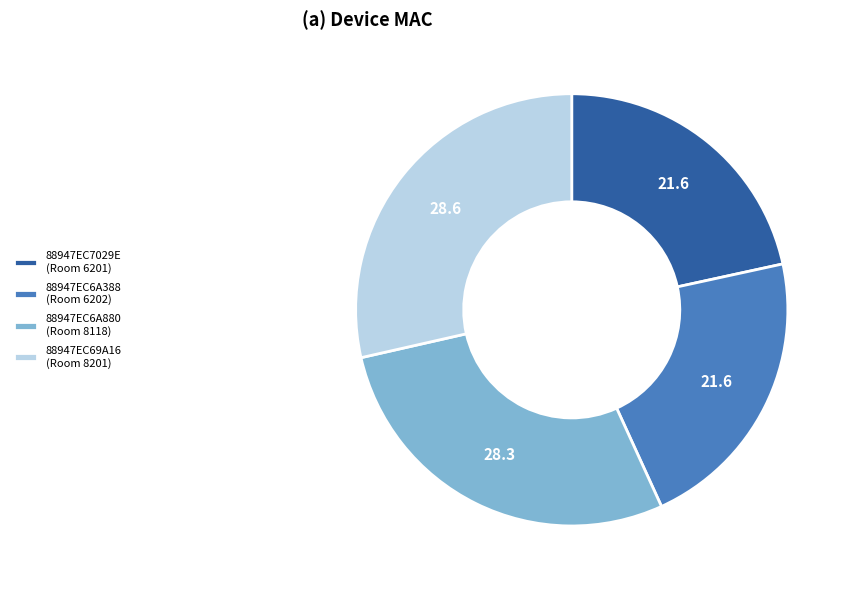

Which has a higher value, 88947EC69A16 (Room 8201) or 88947EC6A388 (Room 6202)?

88947EC69A16 (Room 8201)